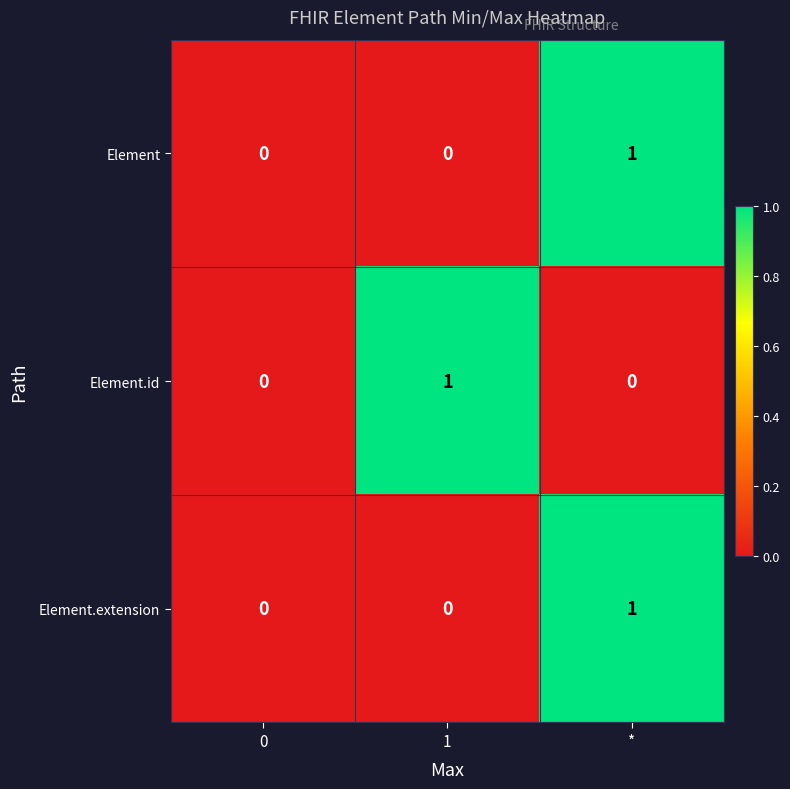

The Element.extension series shows 0 at *. True or false?

False